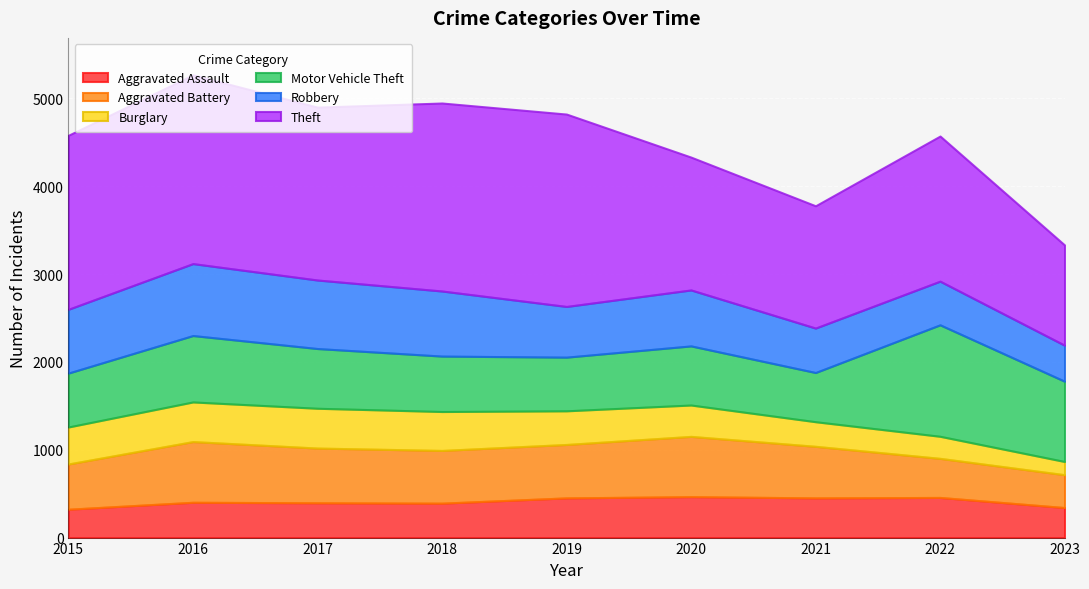

At which label does Aggravated Battery first exceed 600?

2016